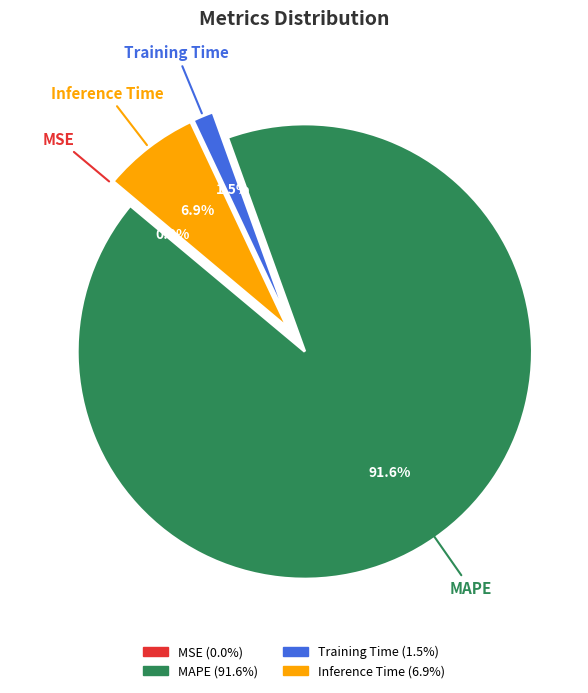

What is the majority slice?

MAPE